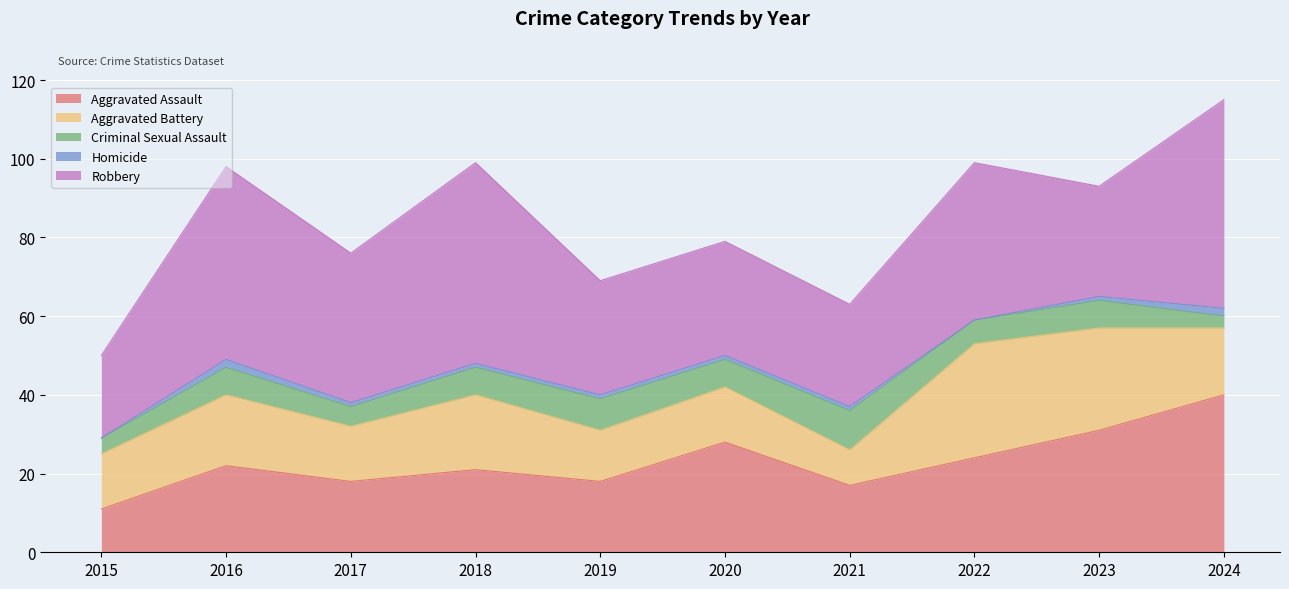

Where is Robbery nearest to the value 37?

2017